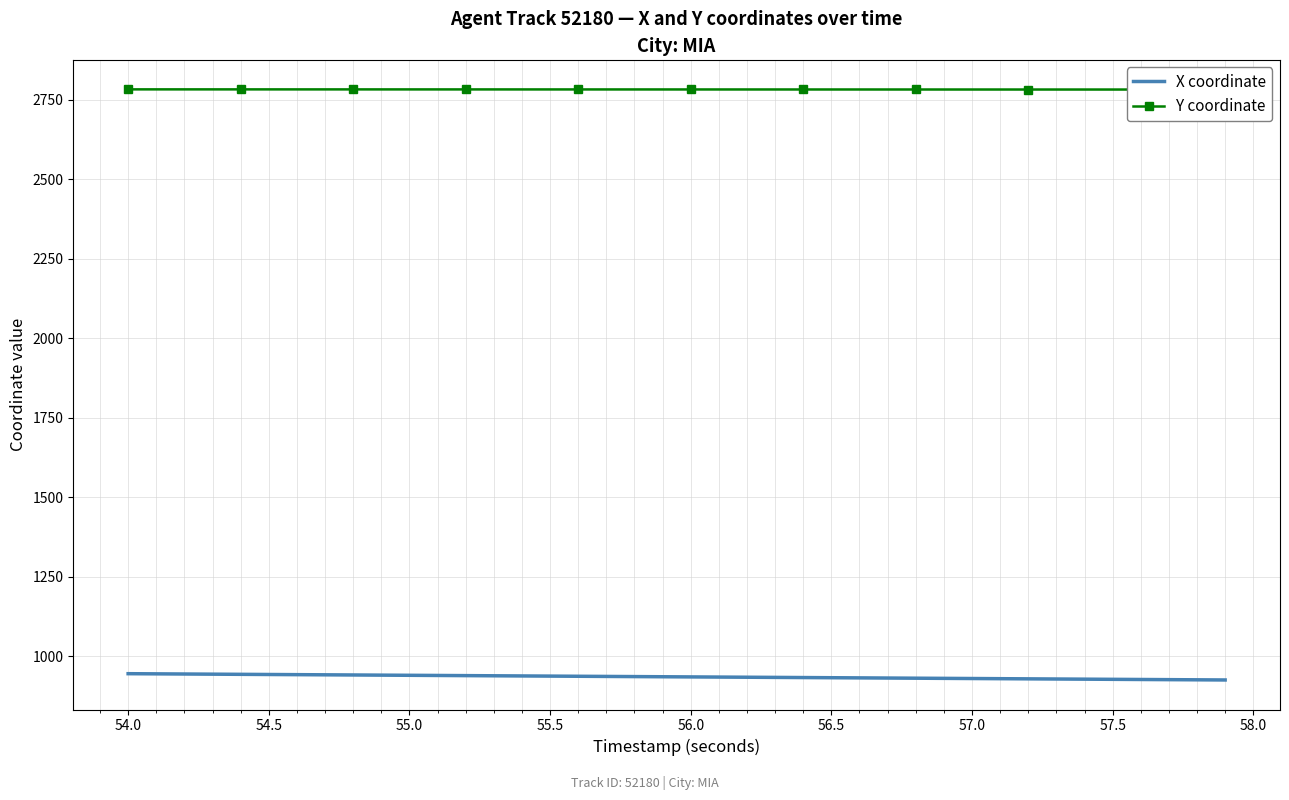

What is the minimum value for X coordinate?

925.8